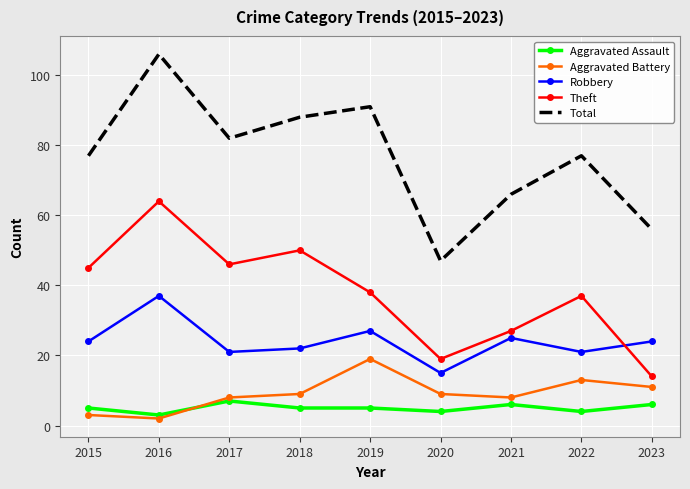

True or false: Robbery and Aggravated Battery intersect in this chart.

False